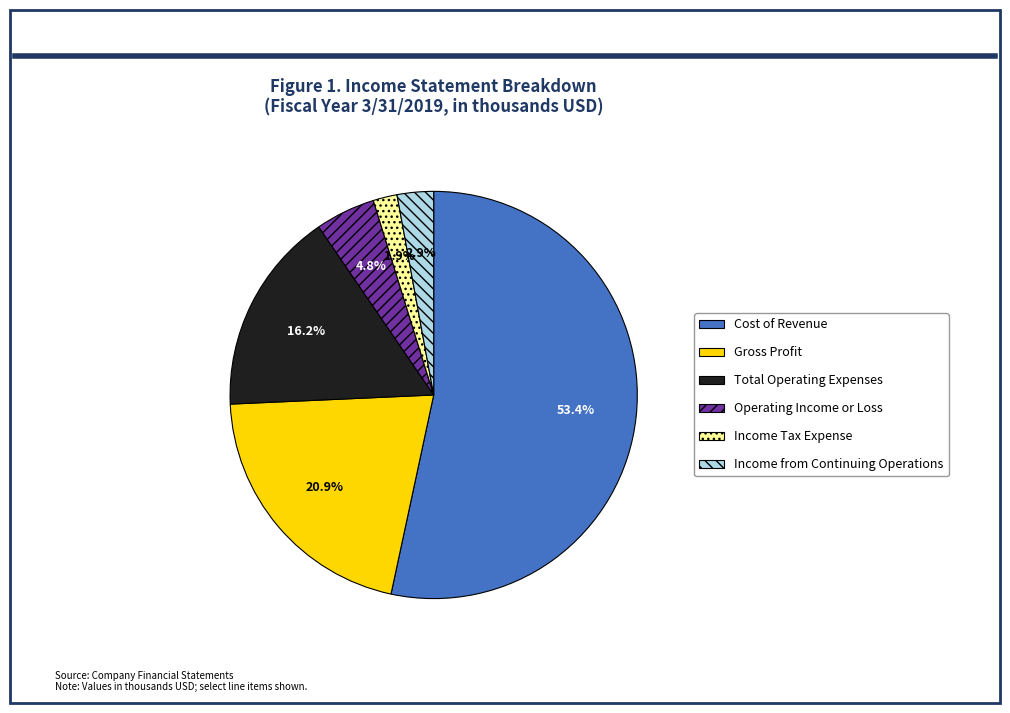

To the nearest percent, what portion does Cost of Revenue represent?

53%